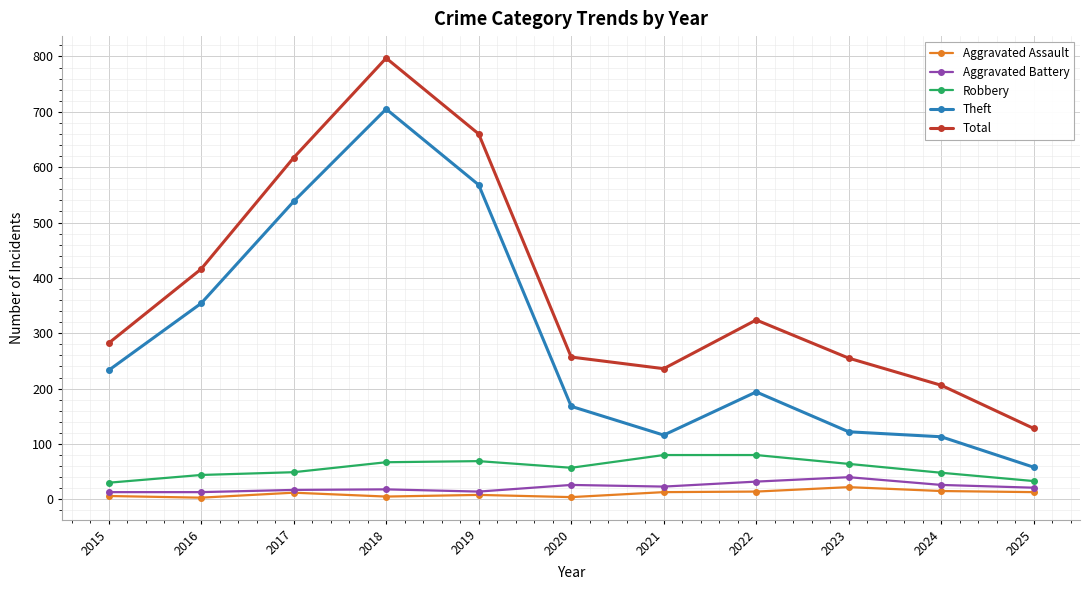

The value of Robbery at 2025 is 33. True or false?

True